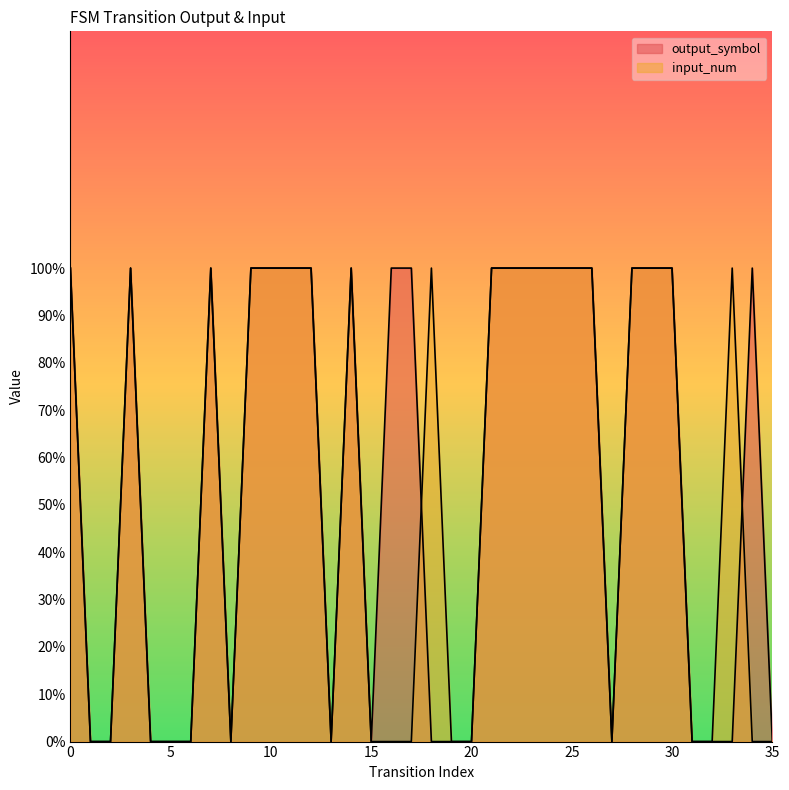

Where is the first local maximum for input_num?

3